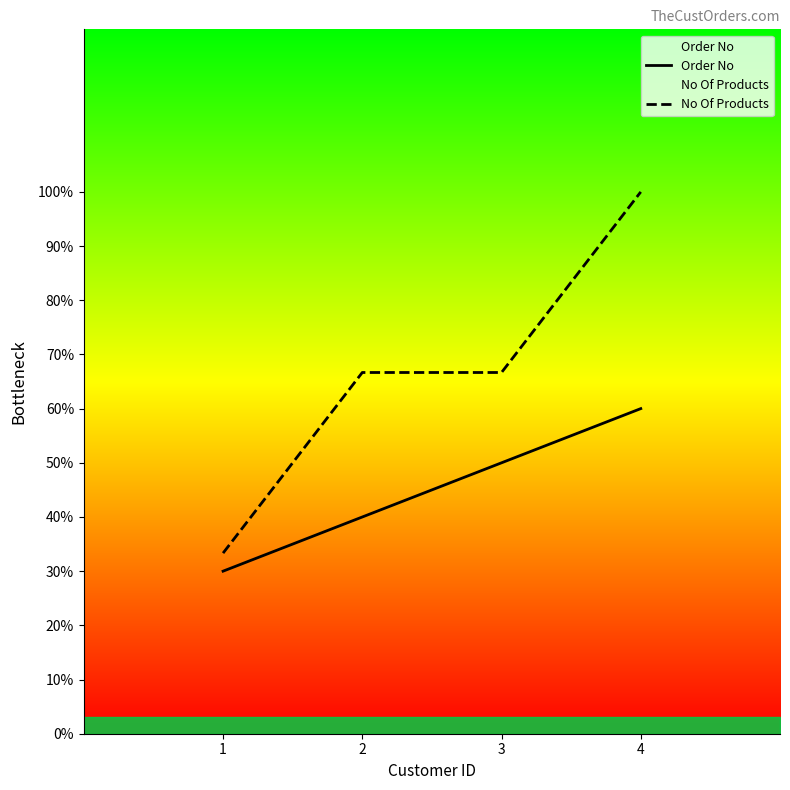

Does the chart have visible grid lines?

No